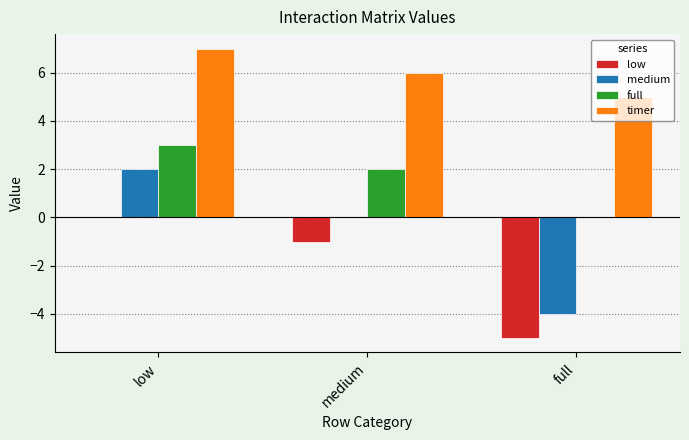

Which label corresponds to the largest value in the chart?

low